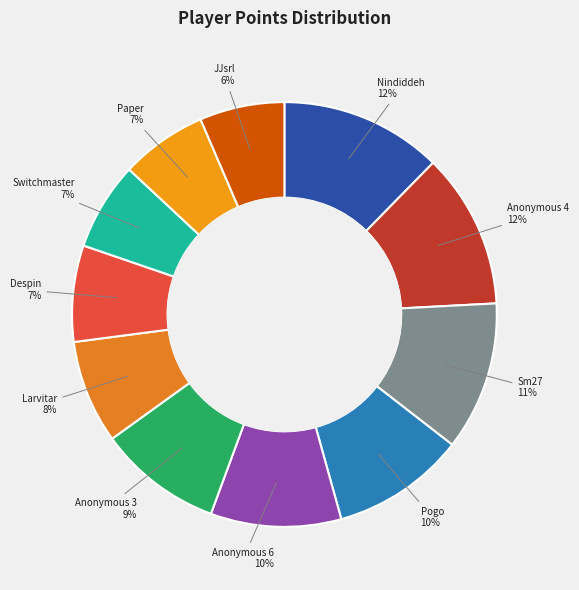

Is it true that Pogo is 2% of the pie?

False